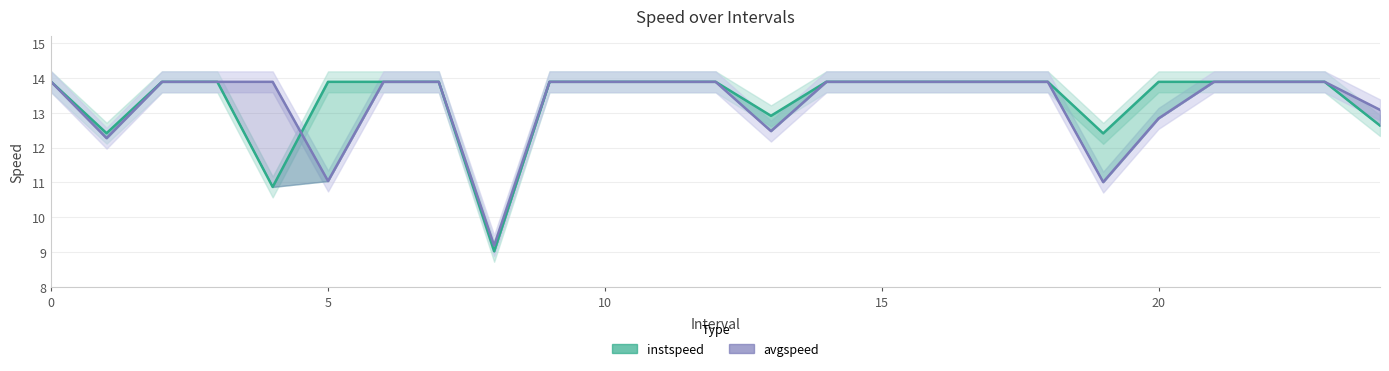

Which series has the widest spread of values?

instspeed